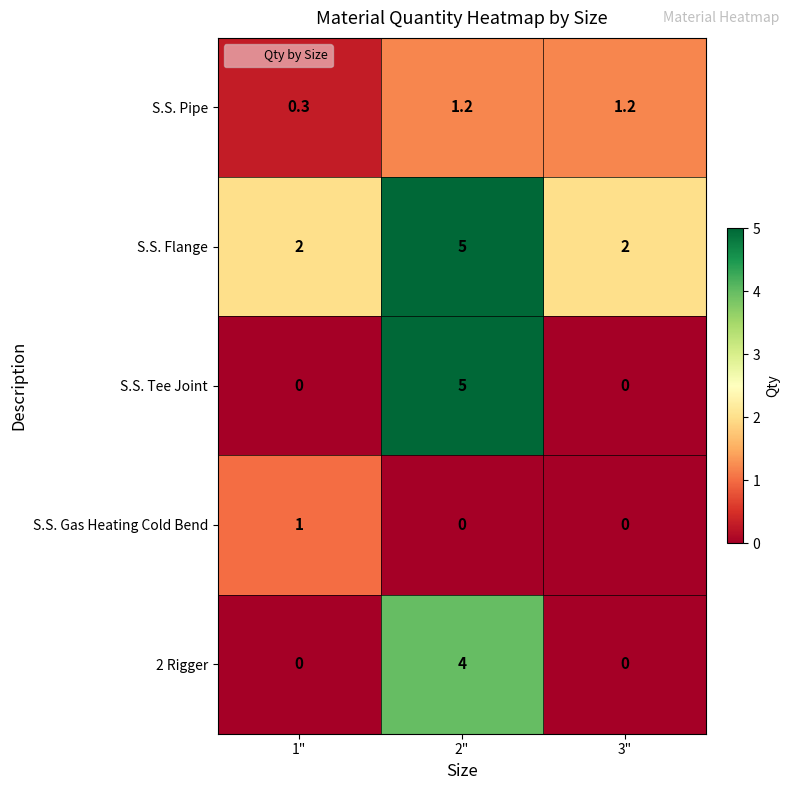

The value of 2 Rigger at 1" is 0.0. True or false?

True